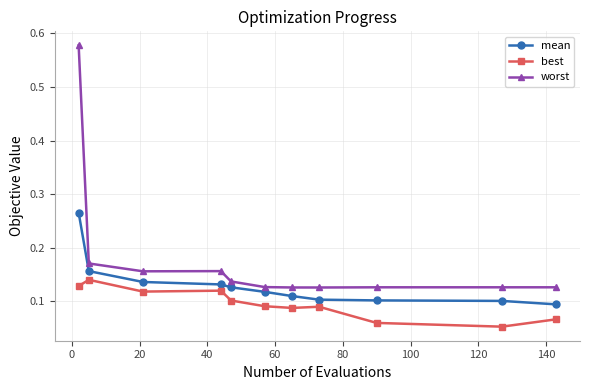

Which series has the largest range (max minus min)?

worst